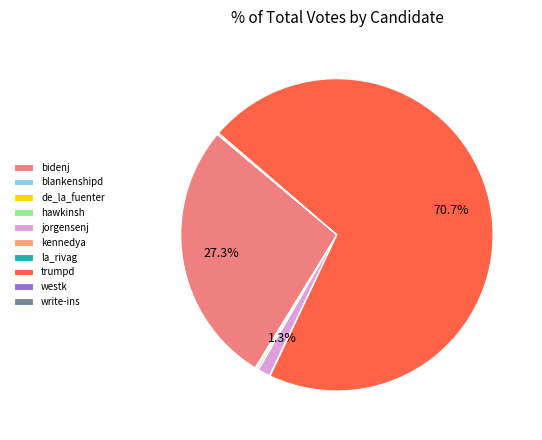

Does jorgensenj represent more than half of the total?

No